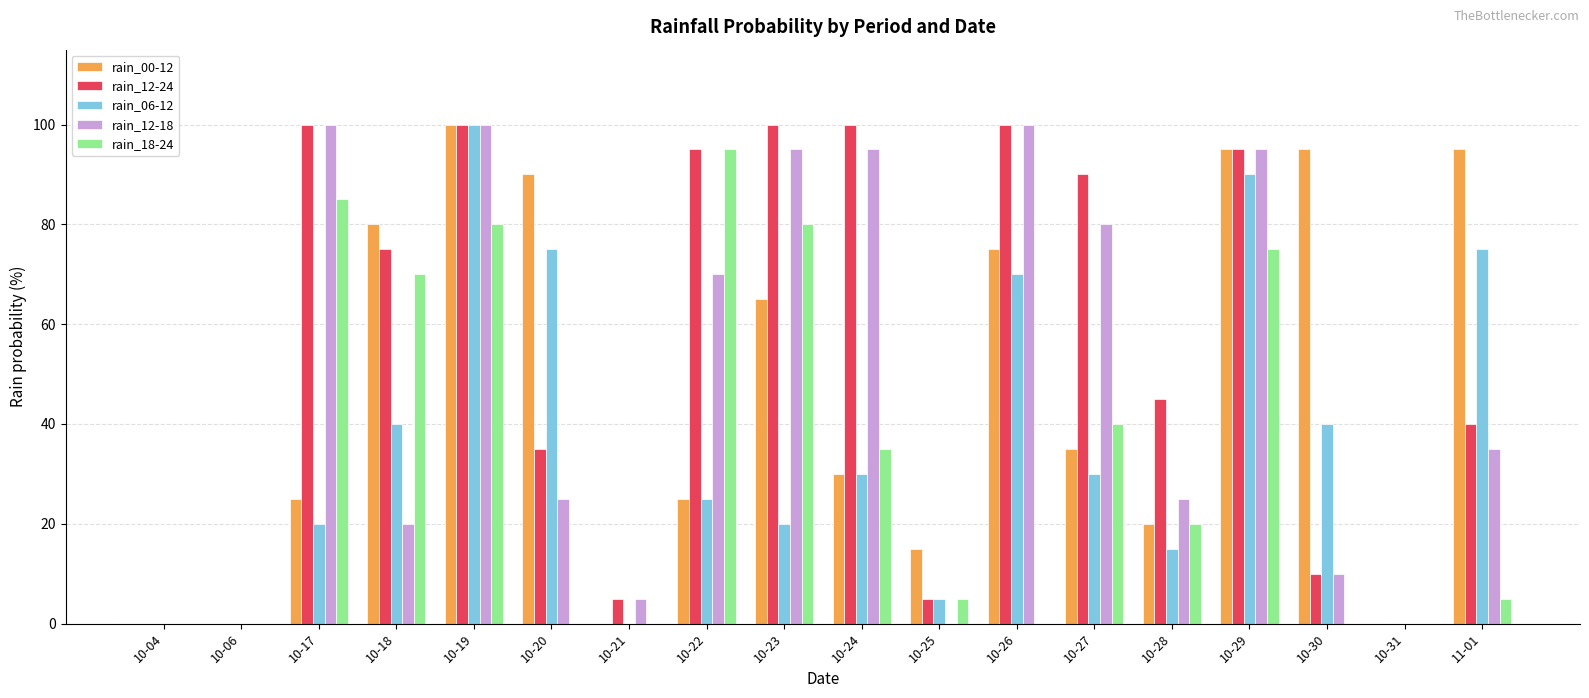

Is the value of rain_06-12 at 10-06 greater than the value of rain_12-18 at 10-29?

No